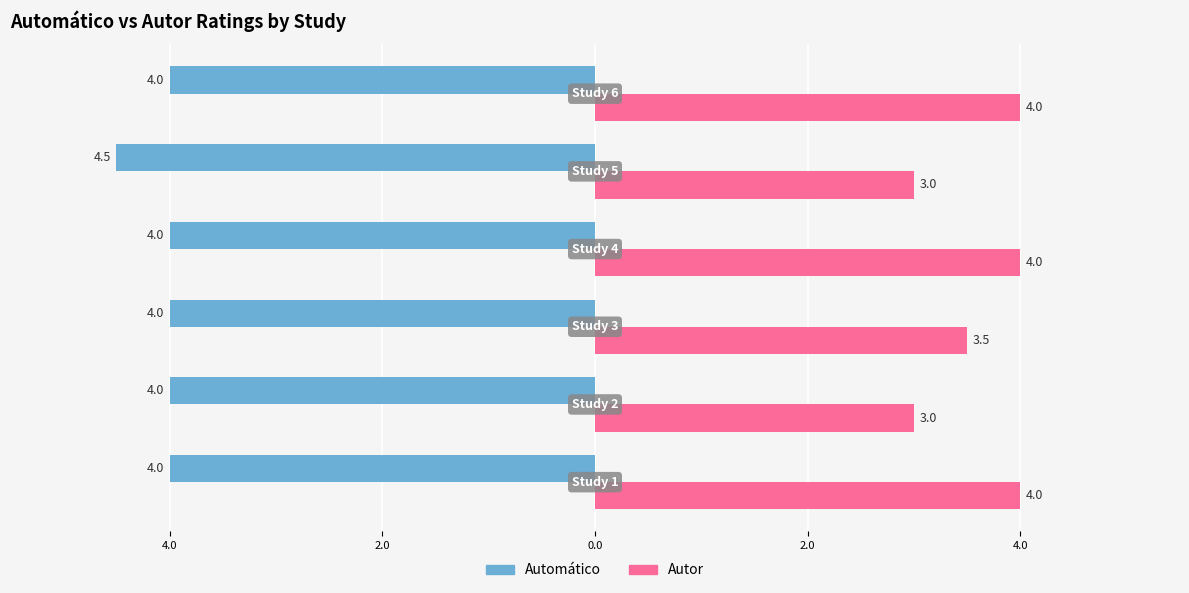

What are all the series names shown in the legend?

Automático, Autor